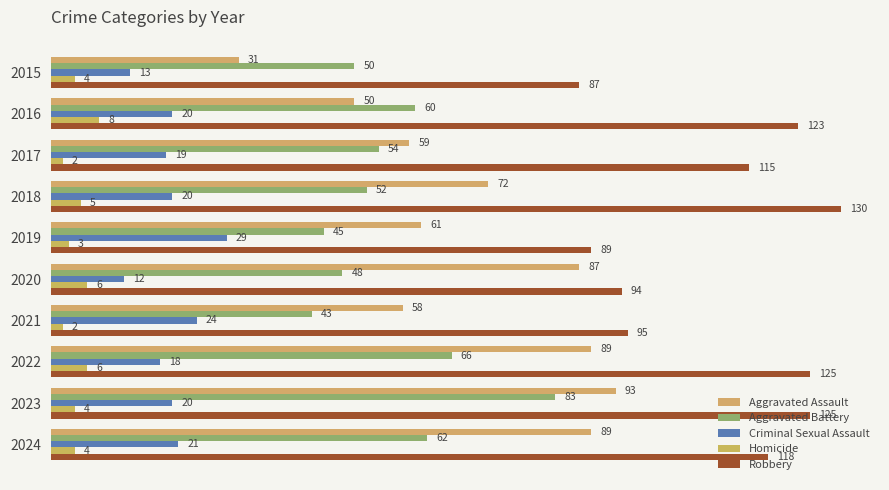

Which series has the widest spread of values?

Aggravated Assault